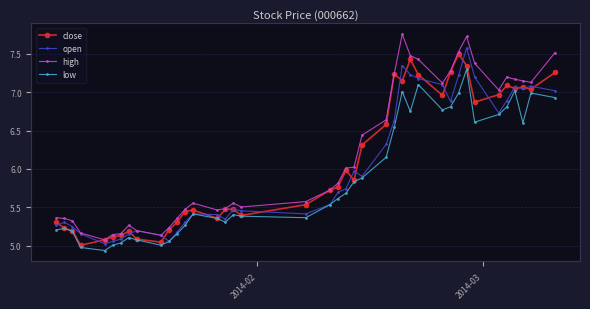

True or false: low has more than 0 points higher than both neighbors.

True